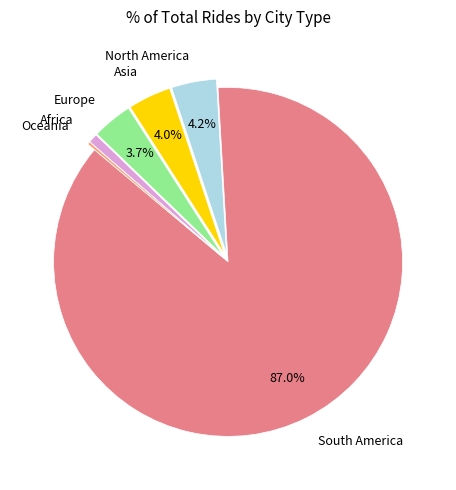

Is the sum of Africa and North America greater than half?

No